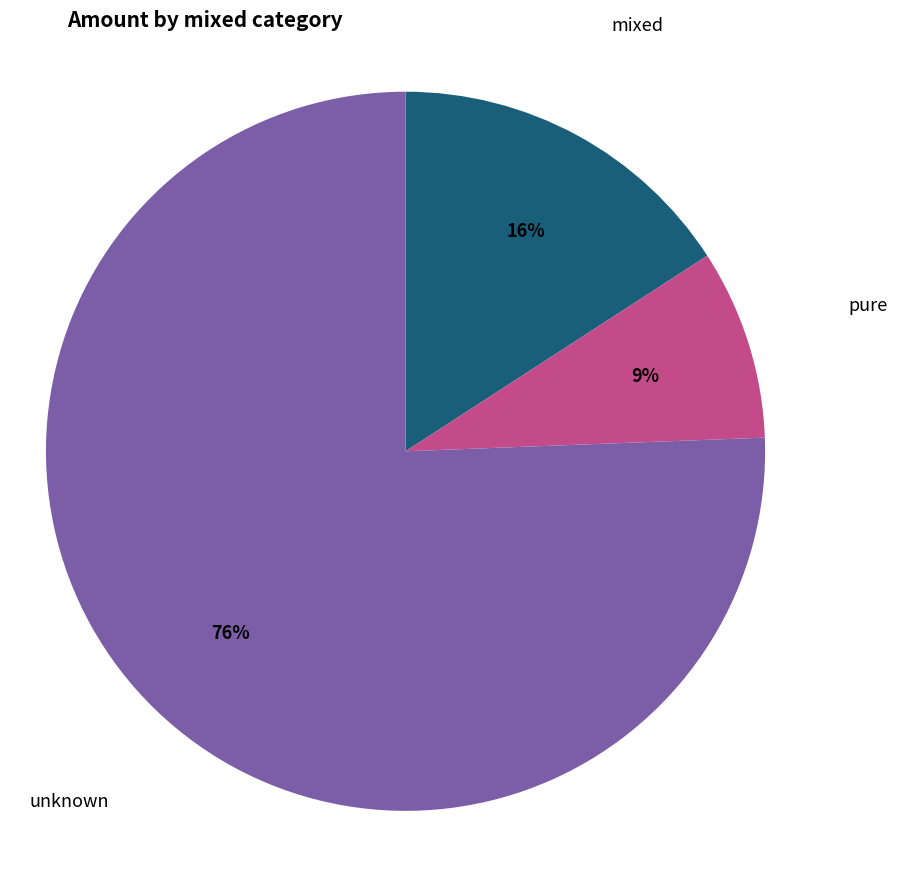

Is there any slice that represents more than half of the pie?

Yes